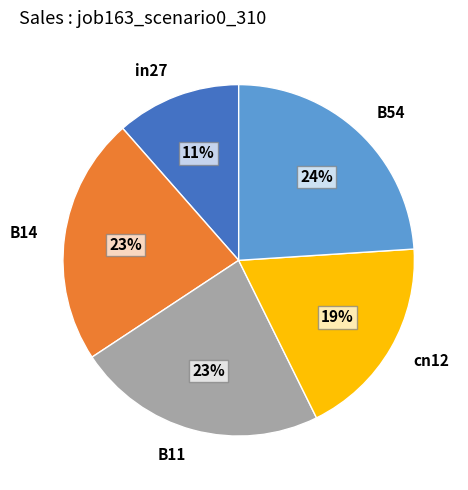

To the nearest percent, what portion does B14 represent?

23%